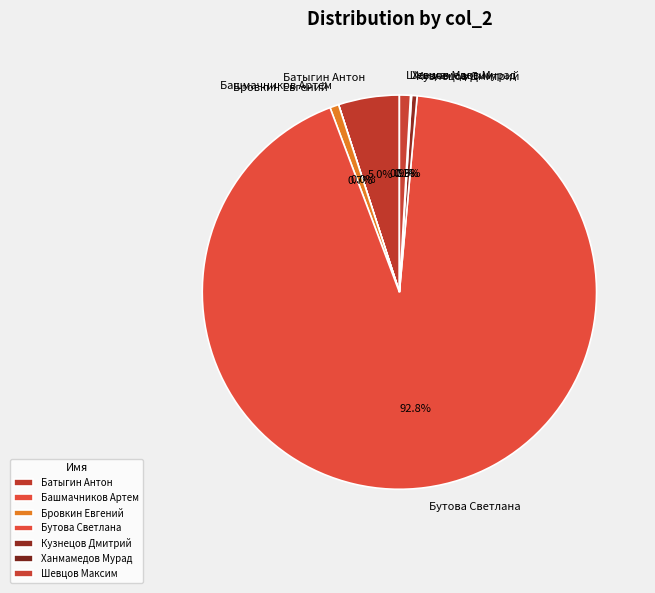

What is the largest slice in the pie chart?

Бутова Светлана